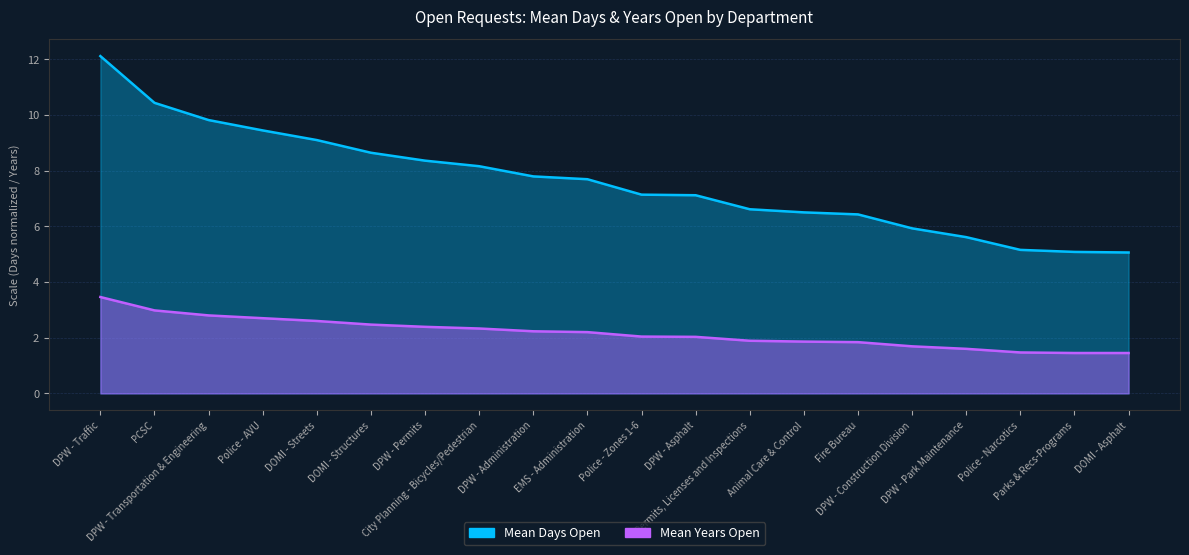

What is the difference between the Mean Years Open values at DPW - Transportation & Engineering and DPW - Permits?

0.4